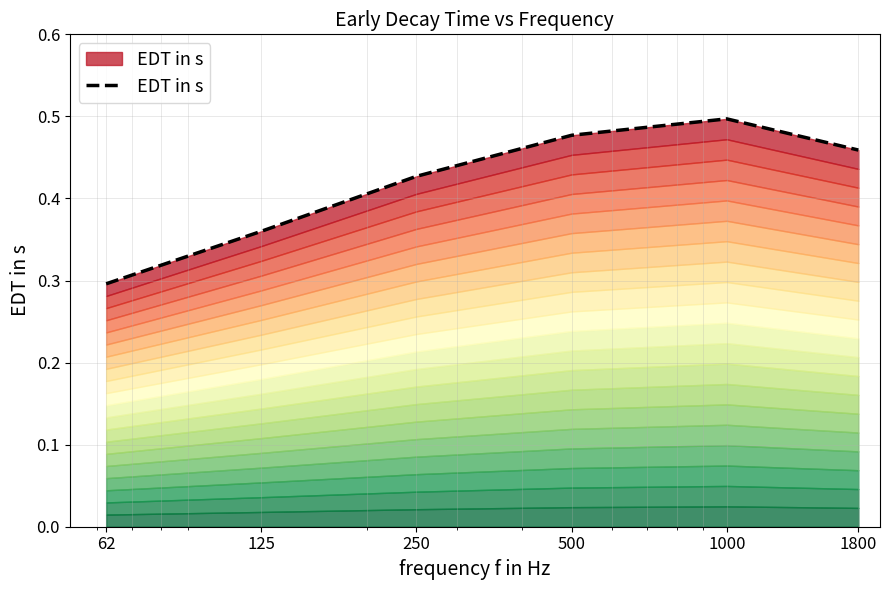

The value at 1800 is 0.2. True or false?

False